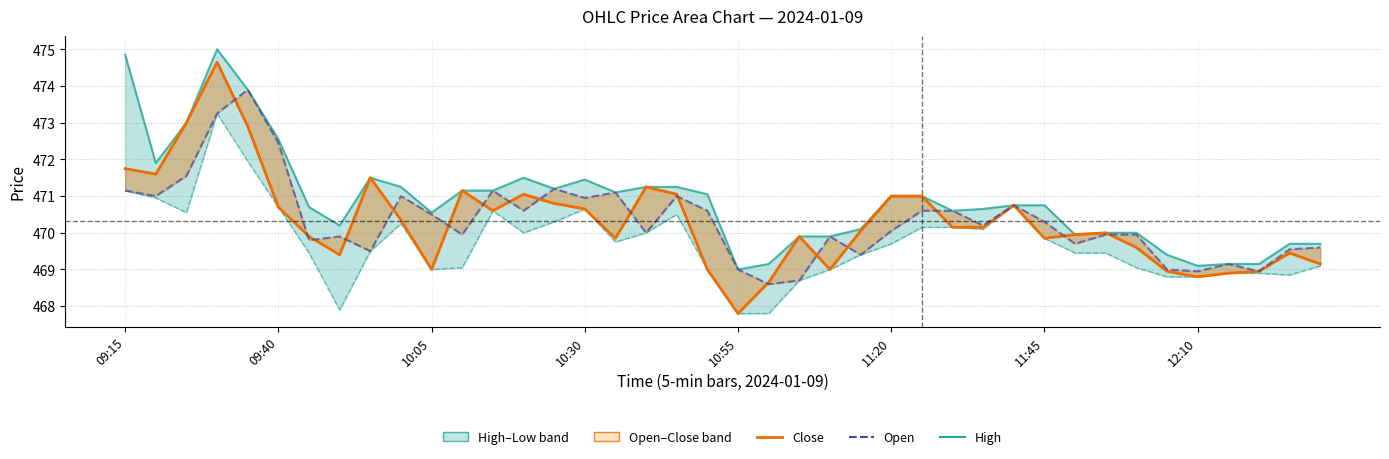

What is the total value across all series at 14?

1883.5